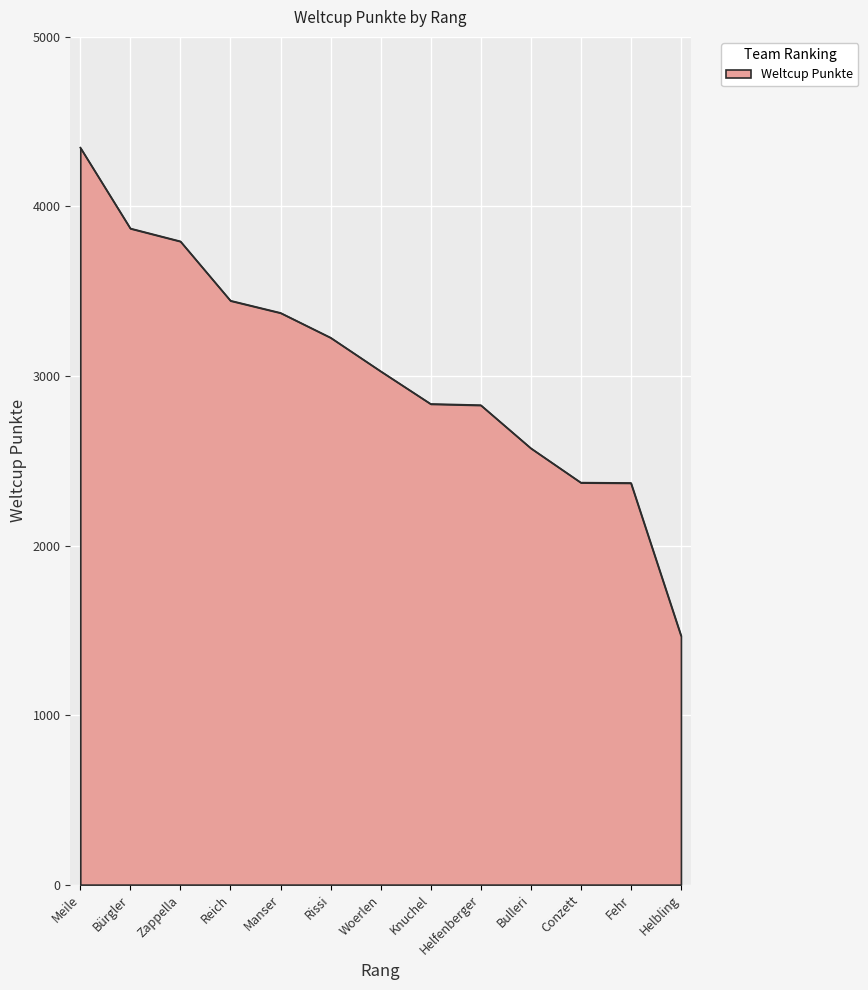

What is the approximate value at Helfenberger?

2828